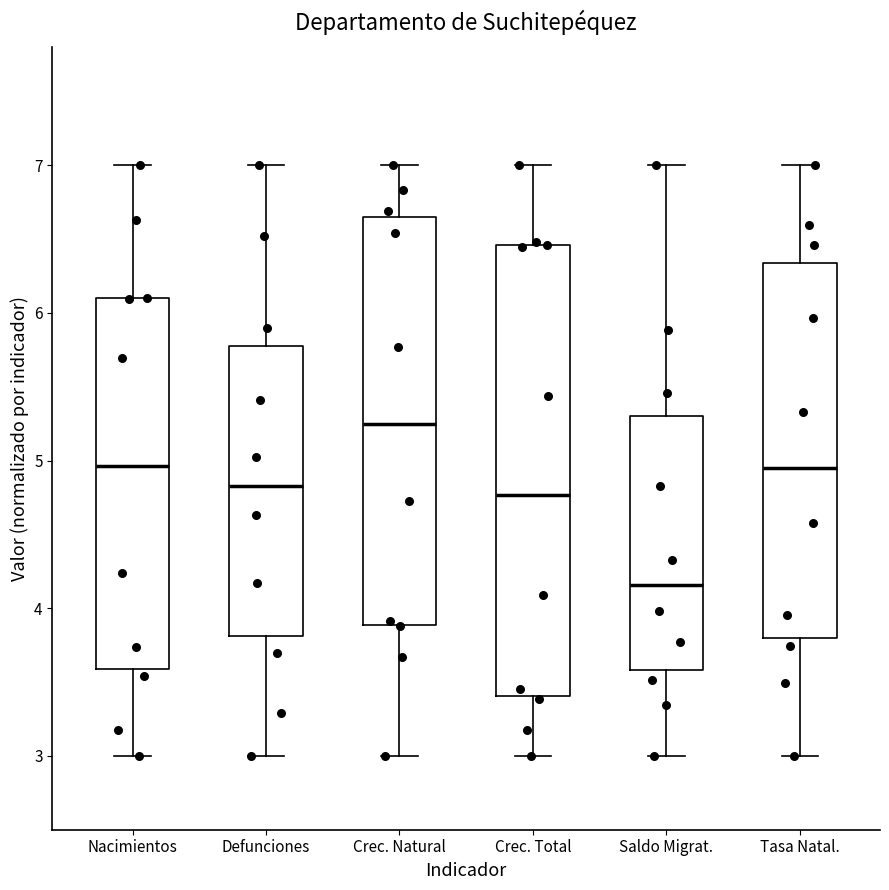

Where is the lower edge of the box for Defunciones on the y-axis? The values are not printed on the chart, so give them approximately, as read against the axis.

3.8